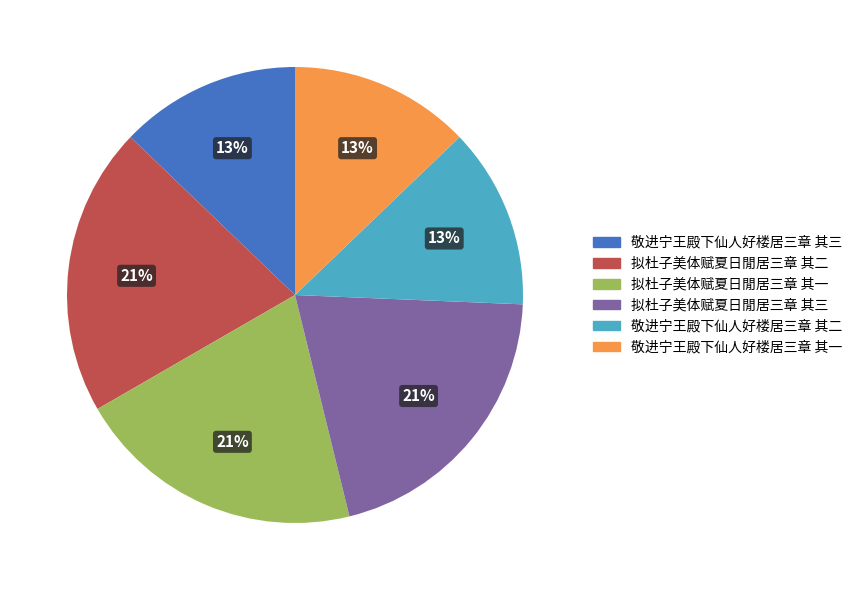

Does 敬进宁王殿下仙人好楼居三章 其三 represent more than half of the total?

No